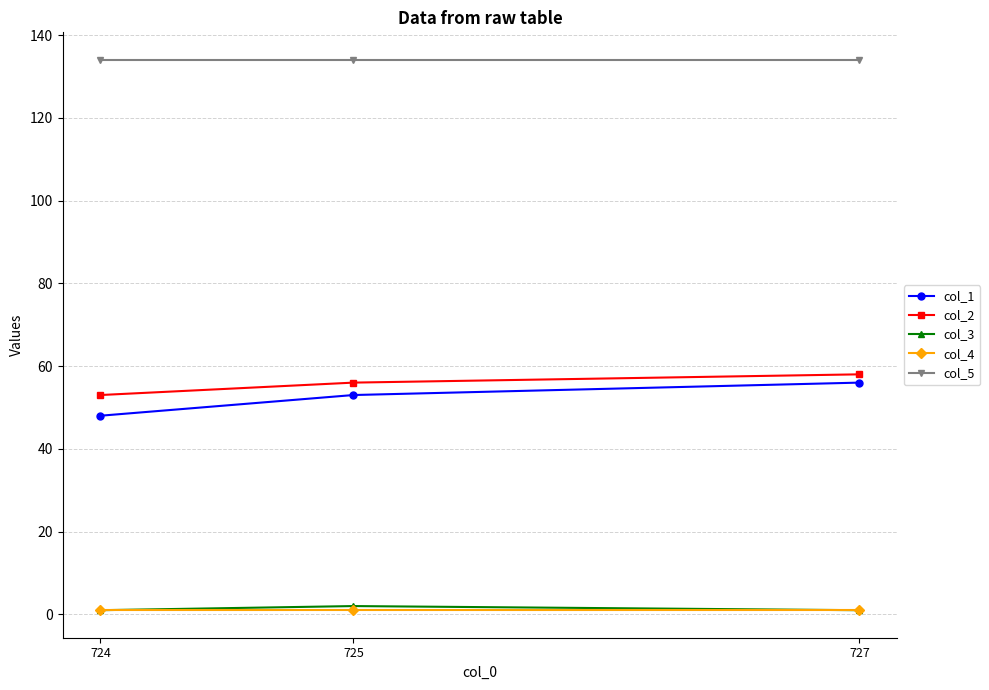

What are all the series names shown in the legend?

col_1, col_2, col_3, col_4, col_5